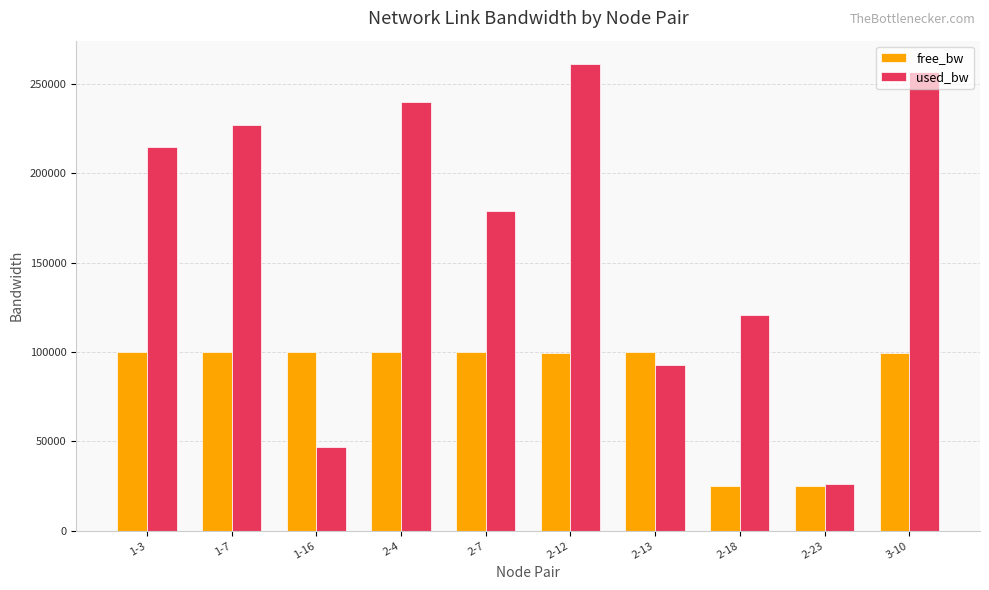

What is the smallest value displayed?

24879.5